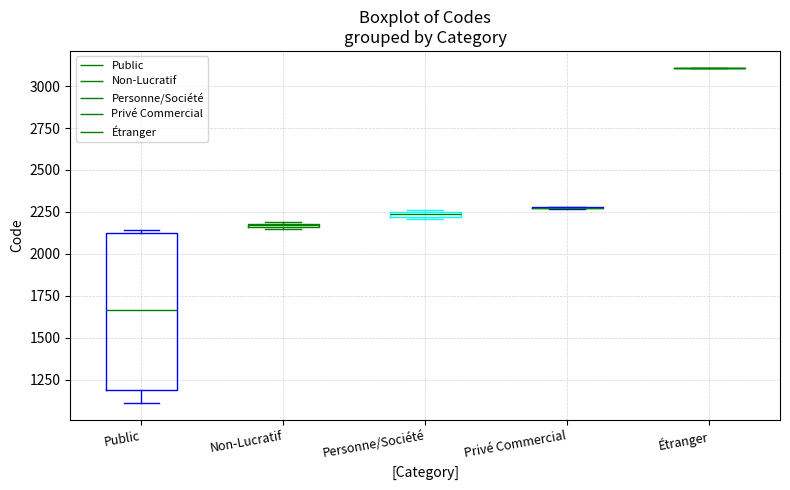

Which box is the tallest, from its lower edge to its upper edge?

Public